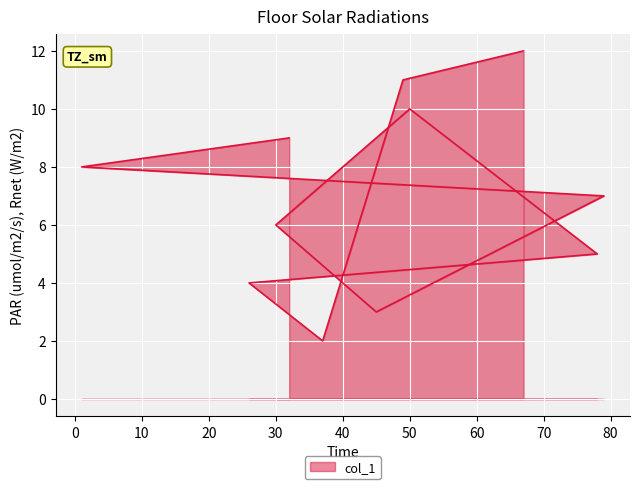

How many lines are shown in the chart?

1